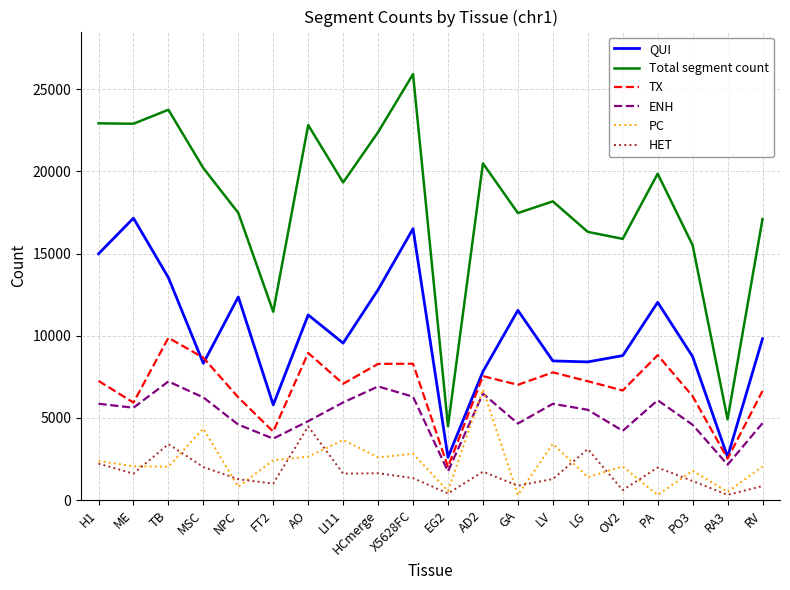

Is the value of PC at H1 greater than the value of Total segment count at EG2?

No